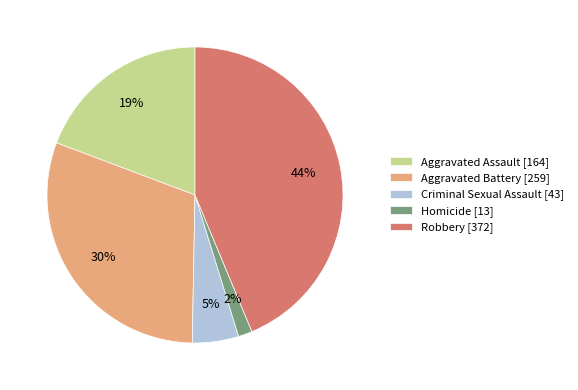

Which category has the smallest portion of the pie?

Homicide